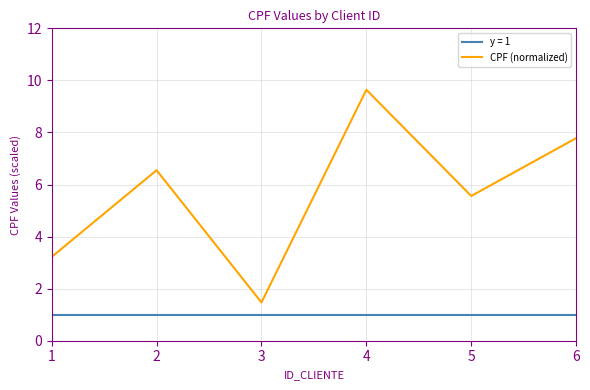

Read the CPF (normalized) value at 4.

9.6